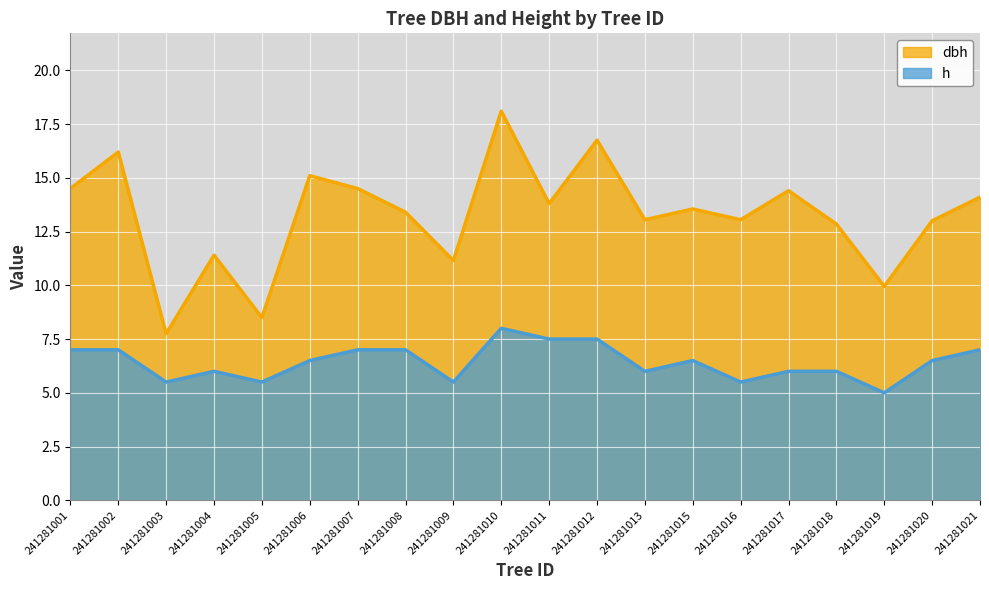

Rank the categories by dbh value from lowest to highest.

241281003, 241281005, 241281019, 241281009, 241281004, 241281018, 241281020, 241281013, 241281016, 241281008, 241281015, 241281011, 241281021, 241281017, 241281001, 241281007, 241281006, 241281002, 241281012, 241281010